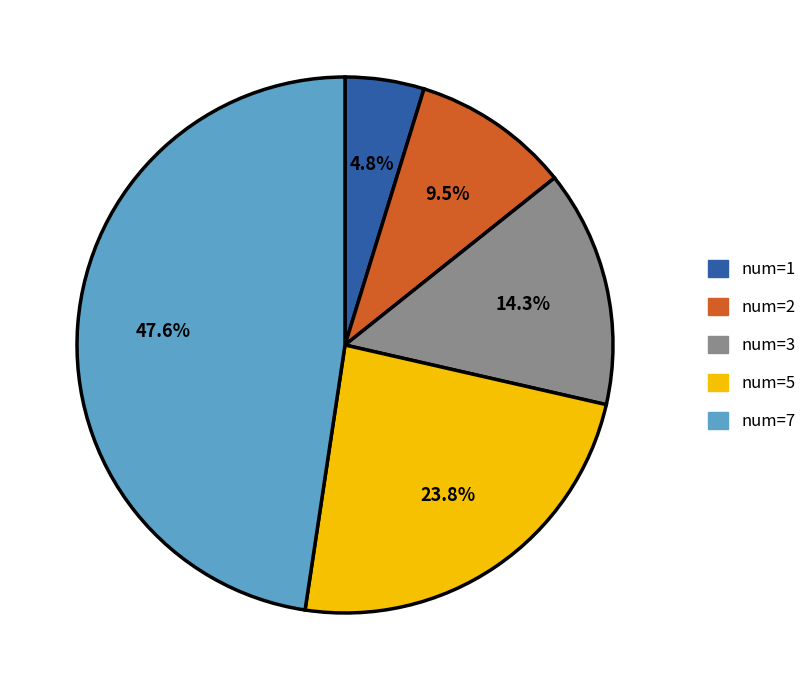

Is there any slice that represents more than half of the pie?

No